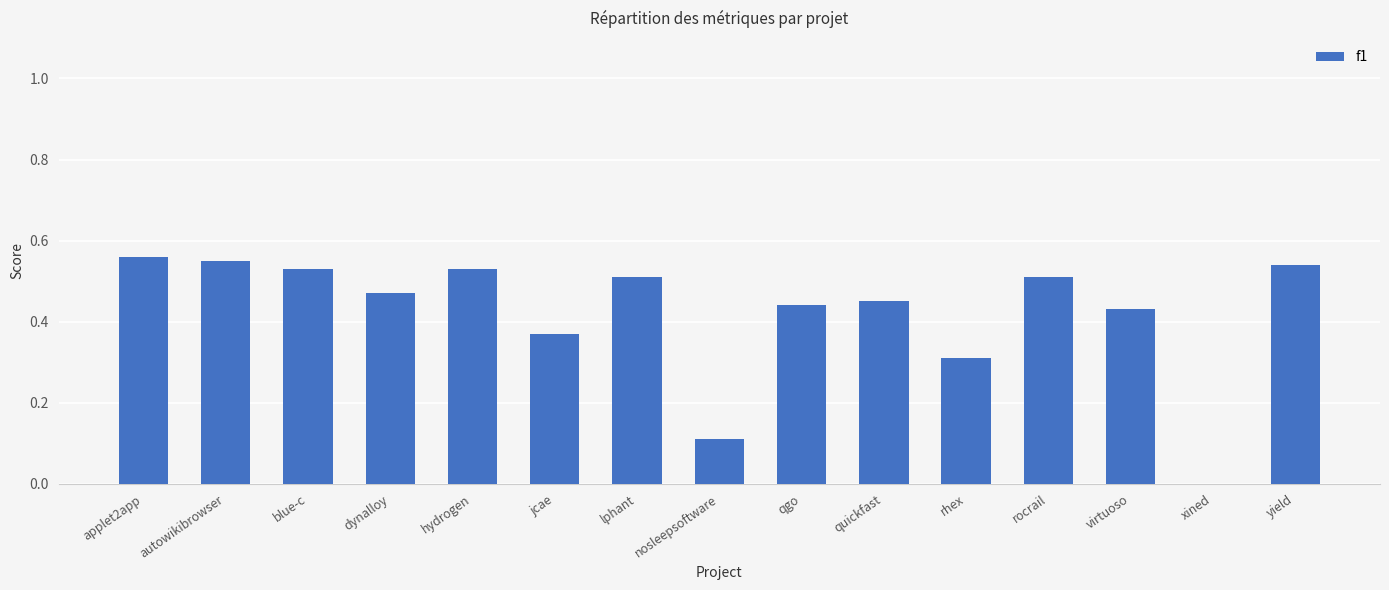

Between quickfast and rocrail, which is larger?

rocrail